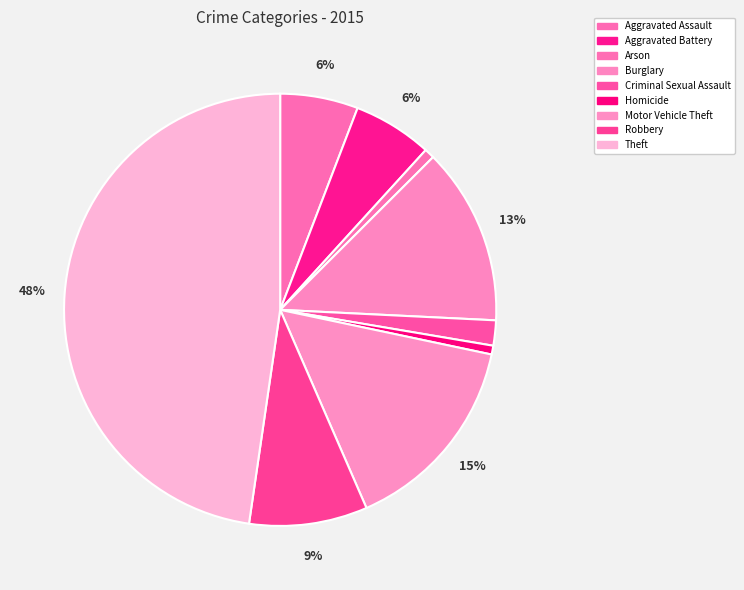

Which slice is the smallest?

Homicide